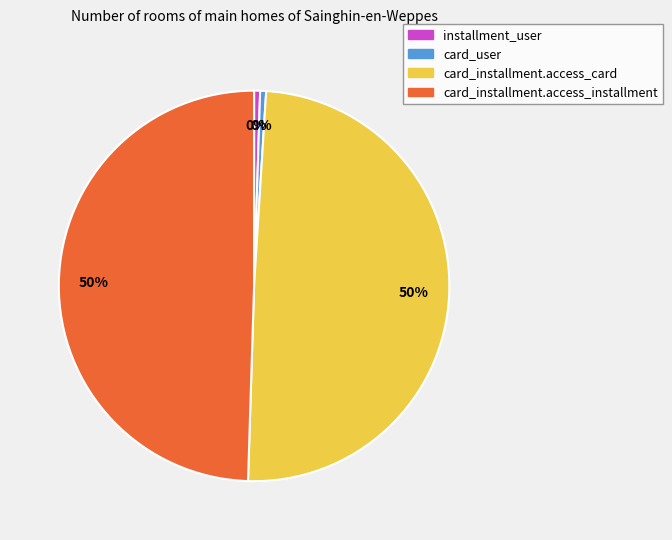

How many slices are in this pie chart?

4